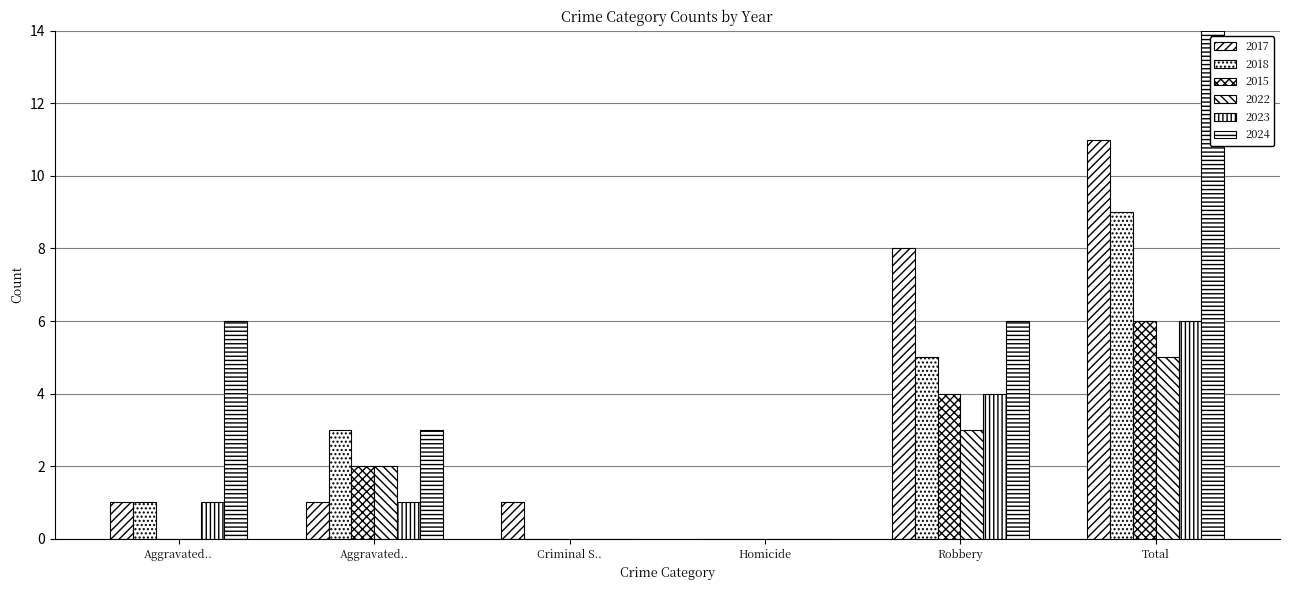

The value of 2015 at Total is 1. True or false?

False